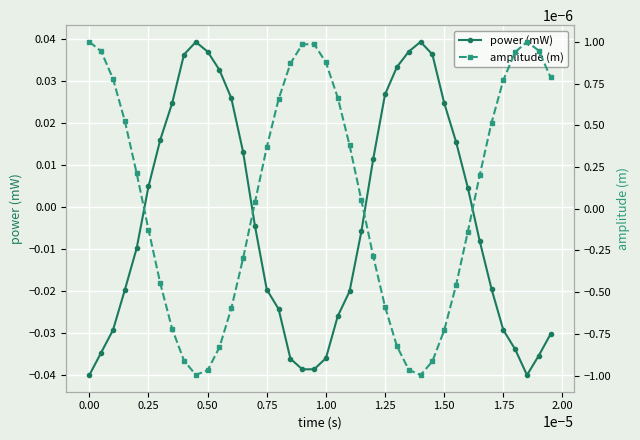

The power (mW) series shows -0.1 at 1.00. True or false?

False